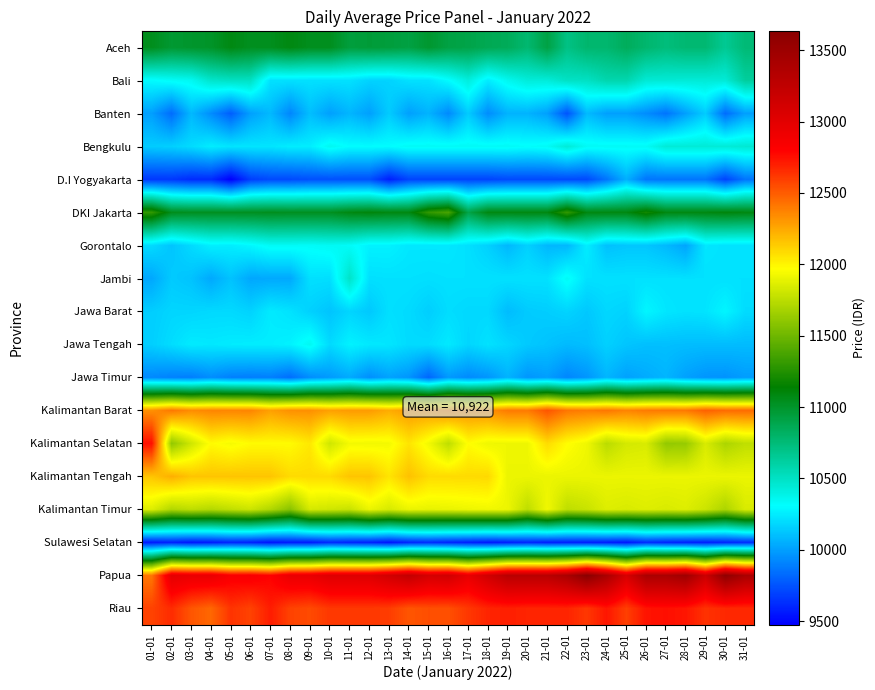

Reading left to right, list all the values displayed in this chart.

Aceh: 01-01=11044	02-01=10976	03-01=10993	04-01=11006	05-01=11079	06-01=11035	07-01=11041	08-01=11083	09-01=11042	10-01=11040	11-01=10941	12-01=10955	13-01=10942	14-01=10919	15-01=10984	16-01=10919	17-01=10901	18-01=10867	19-01=10849	20-01=10771	21-01=10916	22-01=10706	23-01=10783	24-01=10779	25-01=10841	26-01=10781	27-01=10738	28-01=10768	29-01=10768	30-01=10658	31-01=10757
Bali: 01-01=10300	02-01=10329	03-01=10350	04-01=10475	05-01=10500	06-01=10500	07-01=10214	08-01=10214	09-01=10214	10-01=10214	11-01=10214	12-01=10167	13-01=10167	14-01=10214	15-01=10214	16-01=10300	17-01=10417	18-01=10250	19-01=10357	20-01=10429	21-01=10429	22-01=10500	23-01=10500	24-01=10571	25-01=10571	26-01=10444	27-01=10444	28-01=10438	29-01=10438	30-01=10438	31-01=10625
Banten: 01-01=10000	02-01=9833	03-01=10083	04-01=9938	05-01=9786	06-01=10000	07-01=10083	08-01=9917	09-01=10100	10-01=10000	11-01=10071	12-01=10000	13-01=10143	14-01=10000	15-01=10063	16-01=9929	17-01=10143	18-01=9938	19-01=10063	20-01=10063	21-01=10000	22-01=9750	23-01=10088	24-01=10000	25-01=10000	26-01=9938	27-01=9857	28-01=10000	29-01=10143	30-01=9833	31-01=10000
Bengkulu: 01-01=10143	02-01=10156	03-01=10194	04-01=10253	05-01=10225	06-01=10225	07-01=10225	08-01=10253	09-01=10253	10-01=10353	11-01=10303	12-01=10303	13-01=10303	14-01=10337	15-01=10336	16-01=10337	17-01=10337	18-01=10337	19-01=10337	20-01=10319	21-01=10337	22-01=10437	23-01=10337	24-01=10337	25-01=10337	26-01=10337	27-01=10437	28-01=10437	29-01=10437	30-01=10437	31-01=10452
D.I Yogyakarta: 01-01=9660	02-01=9660	03-01=9620	04-01=9620	05-01=9475	06-01=9680	07-01=9720	08-01=9720	09-01=9740	10-01=9740	11-01=9740	12-01=9740	13-01=9580	14-01=9700	15-01=9700	16-01=9700	17-01=9700	18-01=9700	19-01=9720	20-01=9720	21-01=9720	22-01=9720	23-01=9720	24-01=9860	25-01=10050	26-01=9860	27-01=9860	28-01=9860	29-01=9860	30-01=9700	31-01=9860
DKI Jakarta: 01-01=11300	02-01=11050	03-01=11033	04-01=11033	05-01=11033	06-01=11033	07-01=11040	08-01=11033	09-01=11033	10-01=11033	11-01=11083	12-01=11100	13-01=11083	14-01=11083	15-01=11300	16-01=11375	17-01=10900	18-01=11083	19-01=11083	20-01=11083	21-01=11083	22-01=11300	23-01=11083	24-01=11083	25-01=11083	26-01=11200	27-01=11083	28-01=11083	29-01=11083	30-01=11100	31-01=11083
Gorontalo: 01-01=10192	02-01=10120	03-01=10192	04-01=10261	05-01=10253	06-01=10286	07-01=10336	08-01=10336	09-01=10328	10-01=10344	11-01=10330	12-01=10267	13-01=10267	14-01=10233	15-01=10233	16-01=10233	17-01=10210	18-01=10160	19-01=10077	20-01=10160	21-01=10077	22-01=10077	23-01=10252	24-01=10108	25-01=10125	26-01=10125	27-01=10083	28-01=10017	29-01=10233	30-01=10217	31-01=10217
Jambi: 01-01=10025	02-01=10139	03-01=10114	04-01=10030	05-01=10114	06-01=10025	07-01=10030	08-01=10030	09-01=10209	10-01=10205	11-01=10485	12-01=10209	13-01=10214	14-01=10214	15-01=10209	16-01=10214	17-01=10214	18-01=10214	19-01=10214	20-01=10214	21-01=10214	22-01=10335	23-01=10214	24-01=10214	25-01=10214	26-01=10214	27-01=10214	28-01=10214	29-01=10214	30-01=10214	31-01=10214
Jawa Barat: 01-01=10149	02-01=10176	03-01=10176	04-01=10188	05-01=10188	06-01=10166	07-01=10244	08-01=10218	09-01=10160	10-01=10119	11-01=10174	12-01=10132	13-01=10208	14-01=10193	15-01=10152	16-01=10200	17-01=10185	18-01=10185	19-01=10093	20-01=10140	21-01=10150	22-01=10170	23-01=10131	24-01=10182	25-01=10166	26-01=10282	27-01=10231	28-01=10215	29-01=10223	30-01=10280	31-01=10195
Jawa Tengah: 01-01=10154	02-01=10200	03-01=10247	04-01=10238	05-01=10248	06-01=10253	07-01=10253	08-01=10269	09-01=10348	10-01=10190	11-01=10269	12-01=10240	13-01=10229	14-01=10192	15-01=10198	16-01=10241	17-01=10177	18-01=10217	19-01=10178	20-01=10136	21-01=10113	22-01=10088	23-01=10103	24-01=10159	25-01=10123	26-01=10103	27-01=10103	28-01=10097	29-01=10094	30-01=10094	31-01=10091
Jawa Timur: 01-01=9926	02-01=9899	03-01=9891	04-01=9939	05-01=9896	06-01=9887	07-01=9894	08-01=9837	09-01=9939	10-01=9982	11-01=10032	12-01=9944	13-01=10007	14-01=9966	15-01=9811	16-01=9979	17-01=9929	18-01=9965	19-01=10062	20-01=9967	21-01=9995	22-01=9916	23-01=9966	24-01=10070	25-01=10004	26-01=10038	27-01=10069	28-01=10003	29-01=9964	30-01=9958	31-01=9990
Kalimantan Barat: 01-01=12325	02-01=12409	03-01=12342	04-01=12364	05-01=12364	06-01=12364	07-01=12277	08-01=12329	09-01=12329	10-01=12277	11-01=12293	12-01=12293	13-01=12238	14-01=12293	15-01=12293	16-01=12354	17-01=12315	18-01=12329	19-01=12400	20-01=12400	21-01=12523	22-01=12414	23-01=12391	24-01=12414	25-01=12369	26-01=12400	27-01=12408	28-01=12408	29-01=12483	30-01=12450	31-01=12450
Kalimantan Selatan: 01-01=12750	02-01=11614	03-01=11813	04-01=11981	05-01=11942	06-01=11981	07-01=11981	08-01=11981	09-01=12042	10-01=11813	11-01=11935	12-01=11929	13-01=11935	14-01=12054	15-01=11931	16-01=11758	17-01=11975	18-01=11919	19-01=11919	20-01=11919	21-01=12083	22-01=11975	23-01=11919	24-01=11746	25-01=11829	26-01=11842	27-01=11620	28-01=11632	29-01=11842	30-01=11700	31-01=11762
Kalimantan Tengah: 01-01=12157	02-01=12229	03-01=12157	04-01=12157	05-01=12157	06-01=12157	07-01=12157	08-01=12086	09-01=12086	10-01=12086	11-01=12157	12-01=12157	13-01=12054	14-01=12169	15-01=12086	16-01=12086	17-01=12086	18-01=12092	19-01=11907	20-01=11907	21-01=11907	22-01=11907	23-01=11907	24-01=11907	25-01=11907	26-01=11907	27-01=11907	28-01=11907	29-01=11907	30-01=11907	31-01=11907
Kalimantan Timur: 01-01=11860	02-01=11717	03-01=11757	04-01=11725	05-01=11763	06-01=11800	07-01=11714	08-01=11583	09-01=11833	10-01=11811	11-01=11788	12-01=11905	13-01=11839	14-01=11905	15-01=11894	16-01=11900	17-01=11913	18-01=11922	19-01=11910	20-01=11756	21-01=11922	22-01=11757	23-01=11789	24-01=11860	25-01=11844	26-01=11860	27-01=11844	28-01=11860	29-01=11800	30-01=11700	31-01=11844
Sulawesi Selatan: 01-01=9561	02-01=9583	03-01=9550	04-01=9565	05-01=9600	06-01=9583	07-01=9542	08-01=9563	09-01=9563	10-01=9613	11-01=9596	12-01=9583	13-01=9543	14-01=9600	15-01=9621	16-01=9596	17-01=9579	18-01=9554	19-01=9575	20-01=9600	21-01=9575	22-01=9578	23-01=9571	24-01=9567	25-01=9550	26-01=9619	27-01=9596	28-01=9583	29-01=9579	30-01=9596	31-01=9625
Papua: 01-01=12410	02-01=12985	03-01=12951	04-01=12951	05-01=12837	06-01=12847	07-01=12797	08-01=12947	09-01=12957	10-01=13031	11-01=13031	12-01=13033	13-01=13128	14-01=13230	15-01=13103	16-01=13129	17-01=12956	18-01=13132	19-01=13299	20-01=13299	21-01=13299	22-01=13403	23-01=13633	24-01=13403	25-01=13083	26-01=13403	27-01=13400	28-01=13486	29-01=13167	30-01=13593	31-01=13403
Riau: 01-01=12582	02-01=12658	03-01=12519	04-01=12461	05-01=12631	06-01=12582	07-01=12707	08-01=12582	09-01=12557	10-01=12617	11-01=12617	12-01=12617	13-01=12603	14-01=12521	15-01=12545	16-01=12540	17-01=12617	18-01=12681	19-01=12697	20-01=12682	21-01=12682	22-01=12682	23-01=12617	24-01=12727	25-01=12591	26-01=12736	27-01=12750	28-01=12727	29-01=12636	30-01=12667	31-01=12667